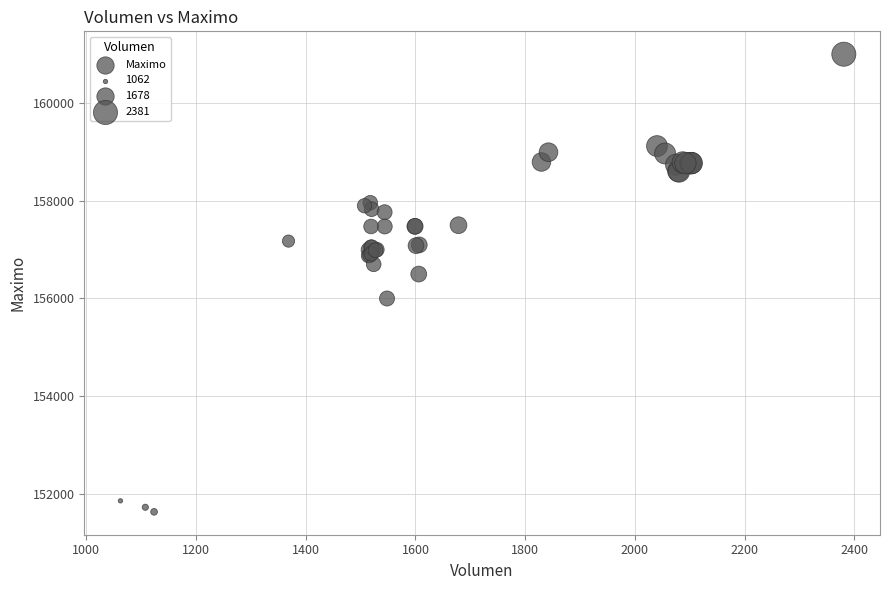

What Y value in the scatter plot is closest to 156316?

156500